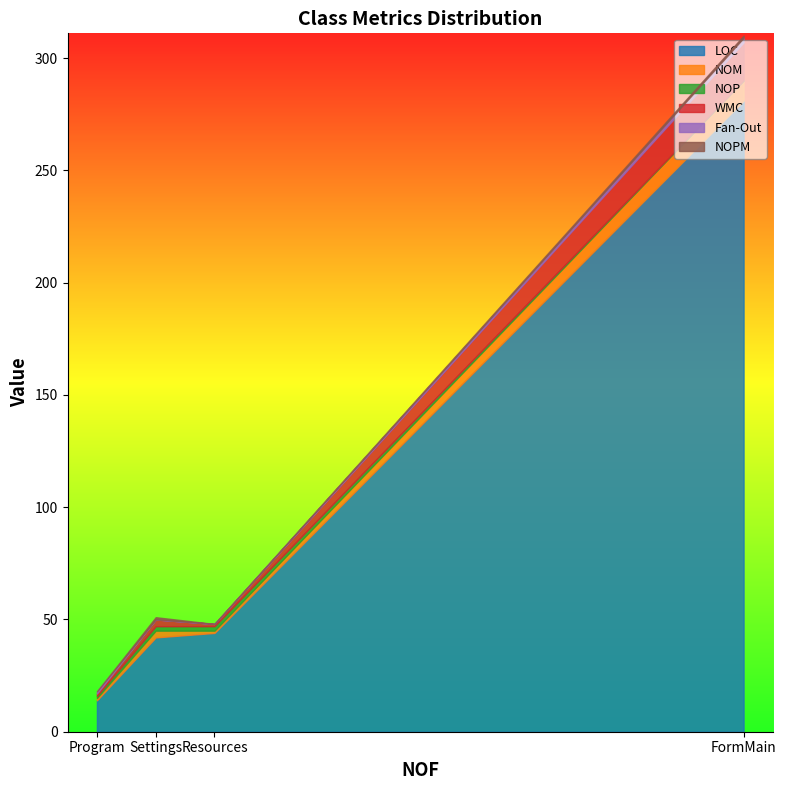

Reading left to right, transcribe all the data shown in this chart.

LOC: FormMain=281	Program=14	Settings=42	Resources=44
NOM: FormMain=9	Program=1	Settings=3	Resources=1
NOP: FormMain=0	Program=1	Settings=2	Resources=2
WMC: FormMain=17	Program=1	Settings=3	Resources=1
Fan-Out: FormMain=2	Program=1	Settings=0	Resources=0
NOPM: FormMain=1	Program=0	Settings=1	Resources=0